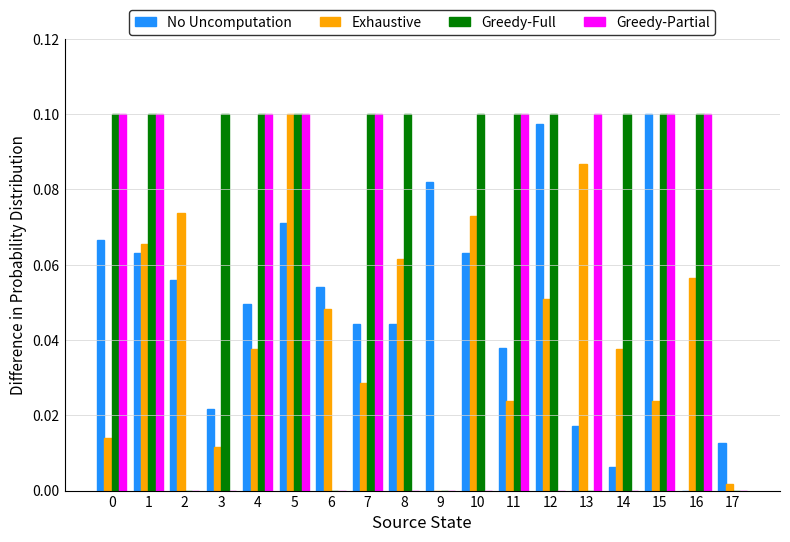

At which label is No Uncomputation closest to 0?

16